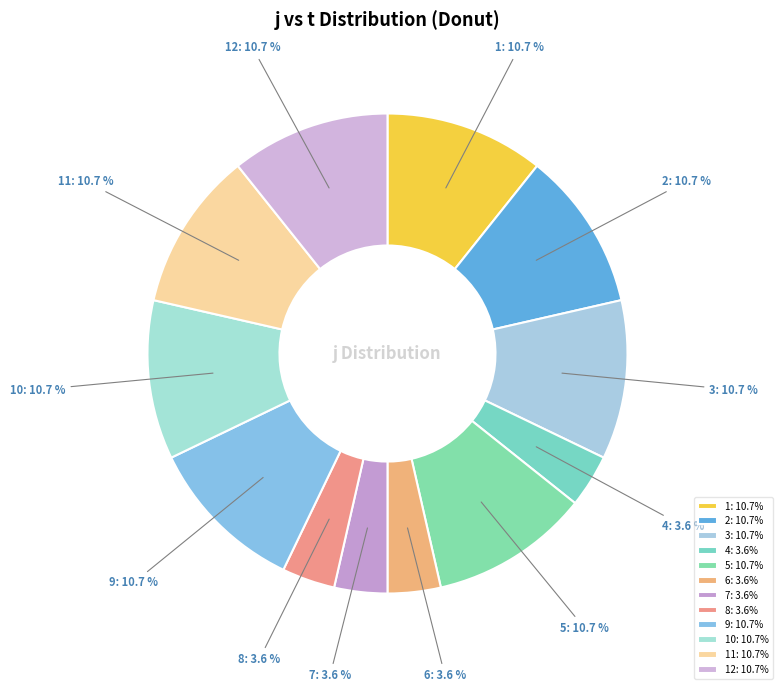

Does any single category account for the majority?

No